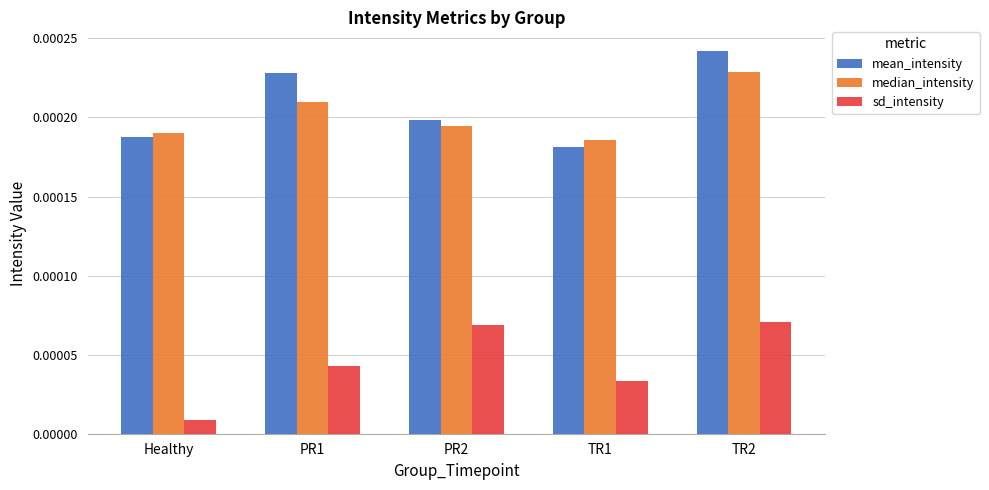

What are all the series names shown in the legend?

mean_intensity, median_intensity, sd_intensity